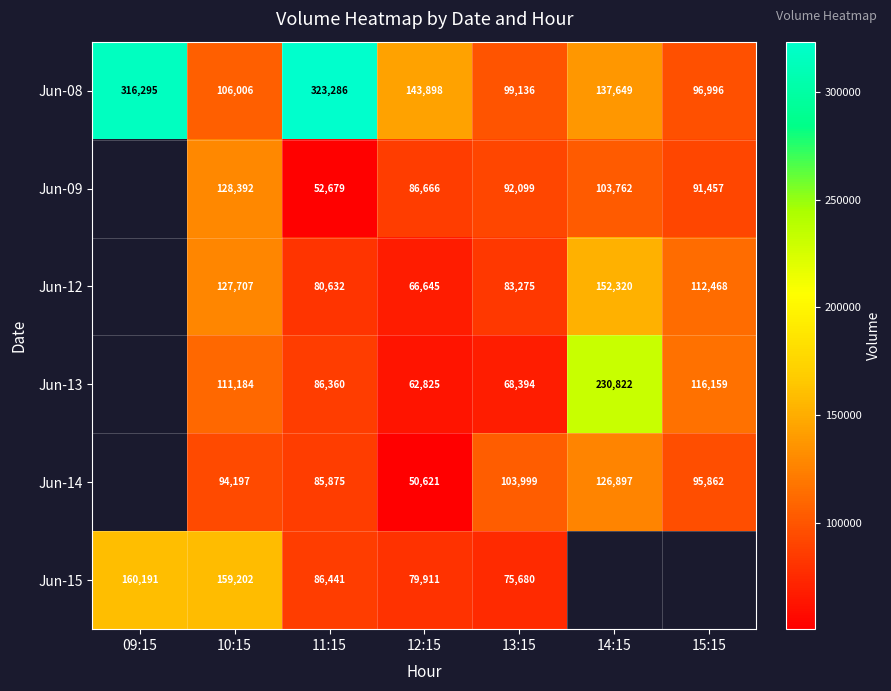

Where does the Jun-08 series first go above 137649?

09:15